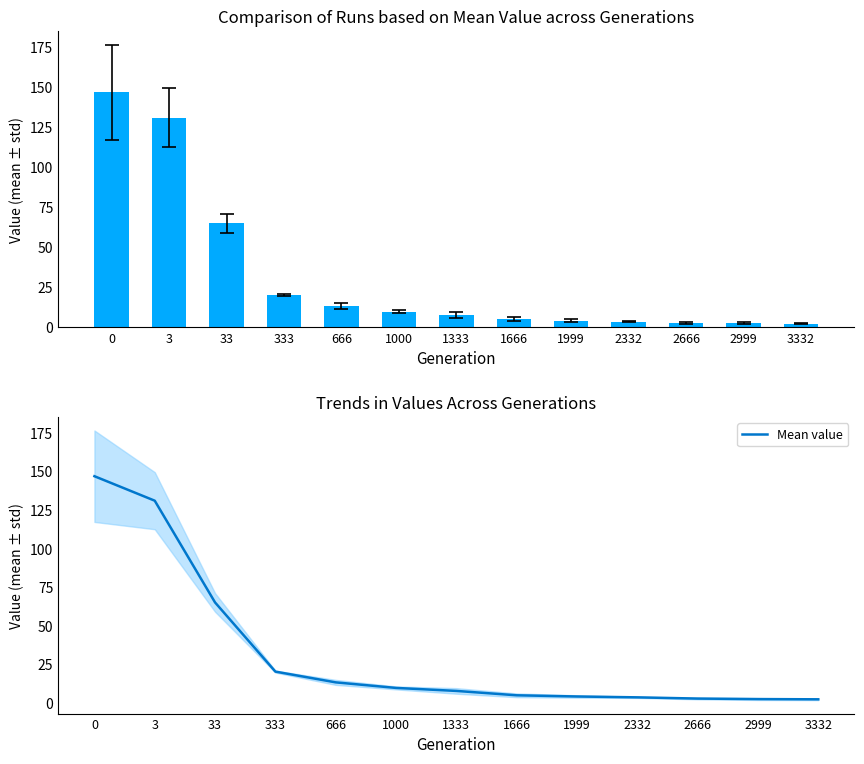

The chart shows a value of 0.9 at 2332. True or false?

False